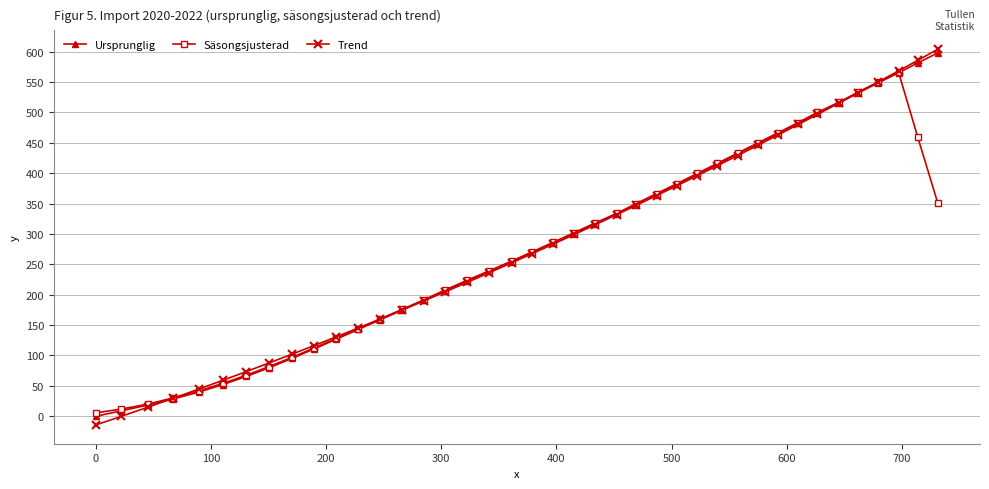

What is the value of the Säsongsjusterad point at the 8th from the left?

81.9